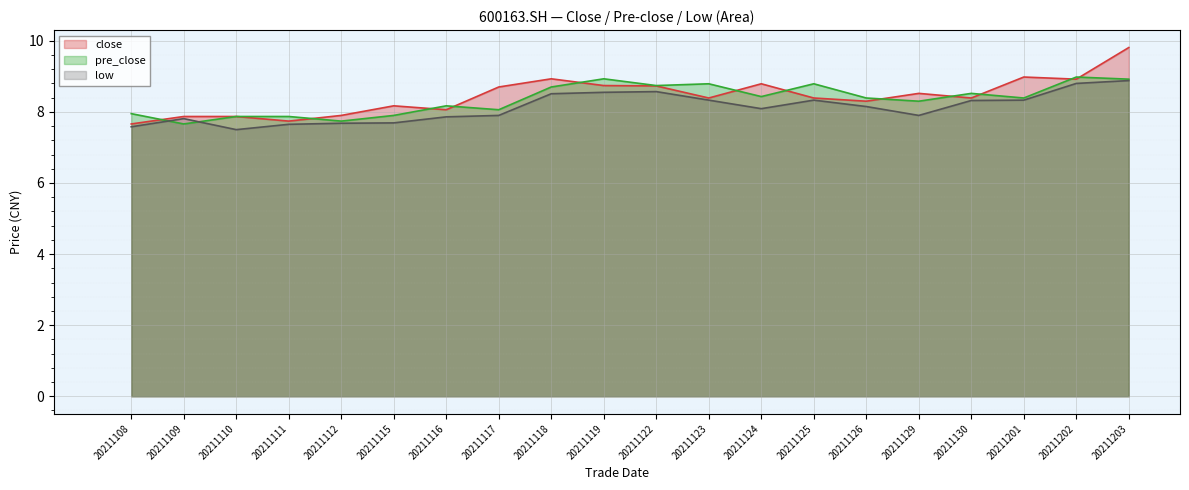

Where is the first local minimum for pre_close?

20211109